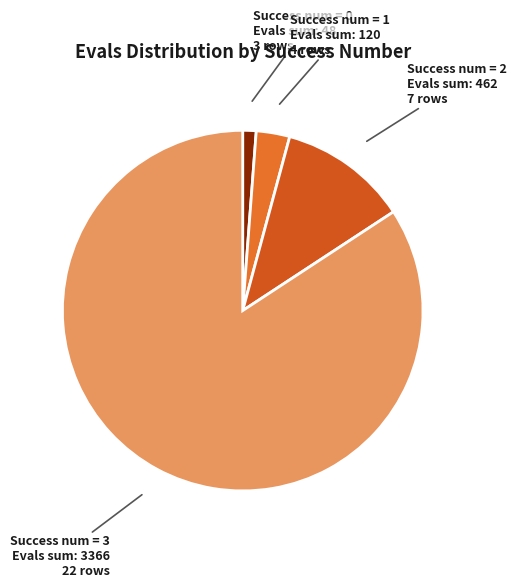

To the nearest percent, what is the average slice percentage?

25%